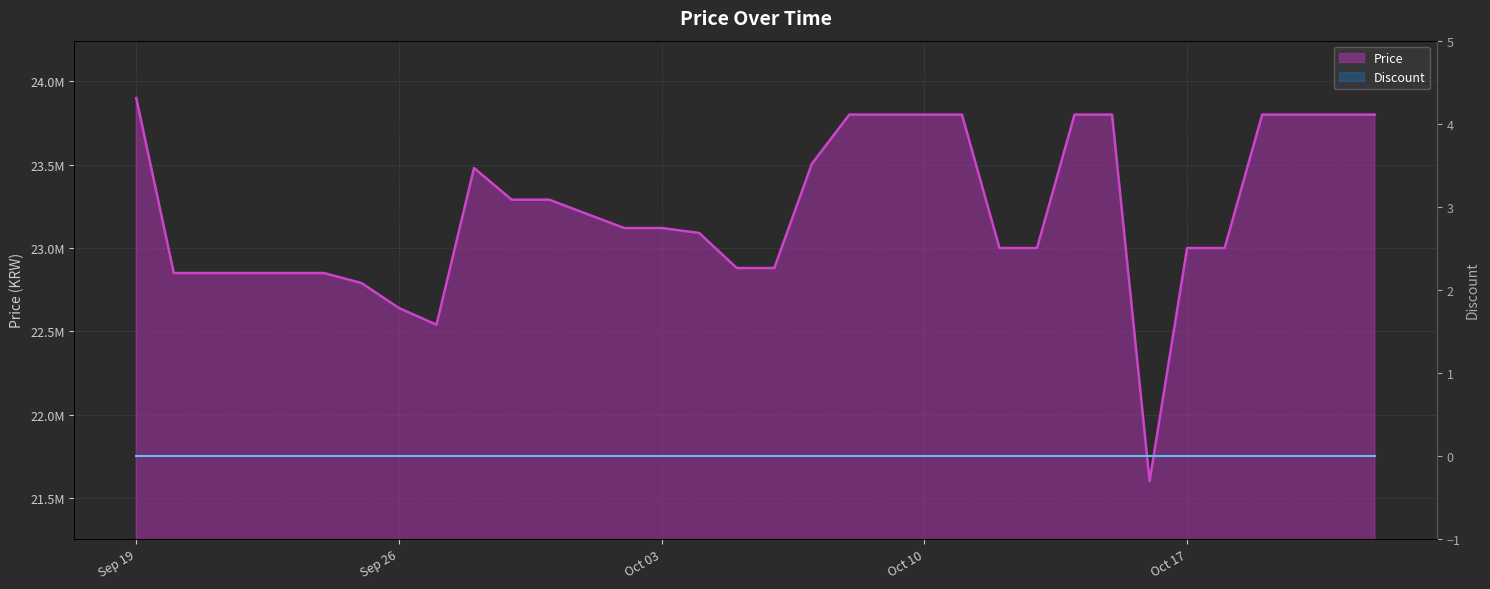

Is it true that the value at 2023-09-22 is 34689539?

False